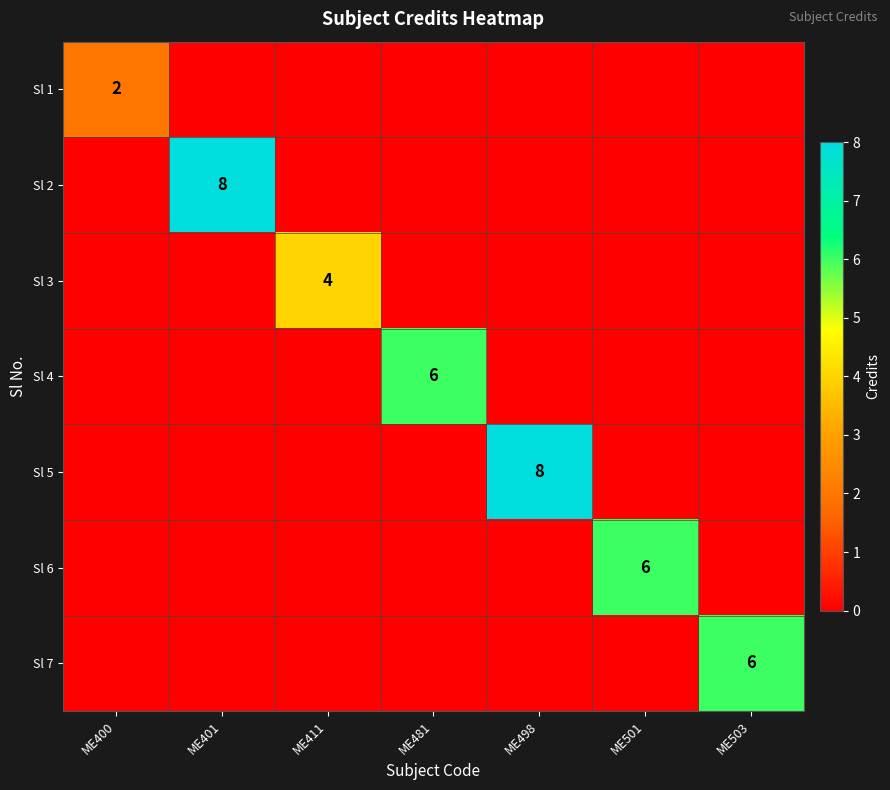

True or false: Sl 6 has a value of 9 at ME501.

False